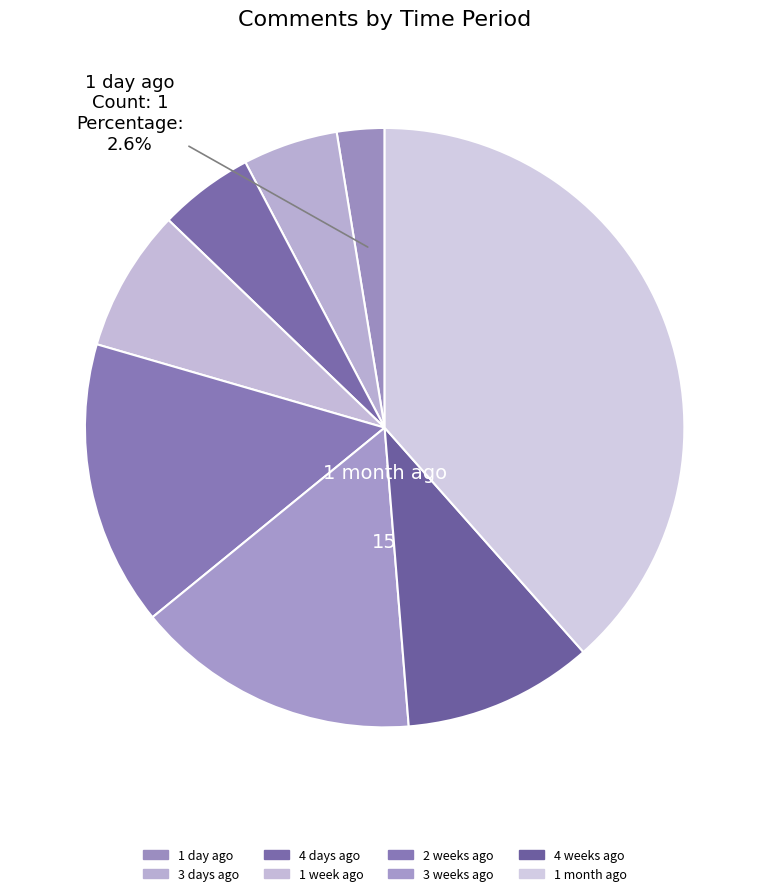

Is there a majority slice in this chart?

No